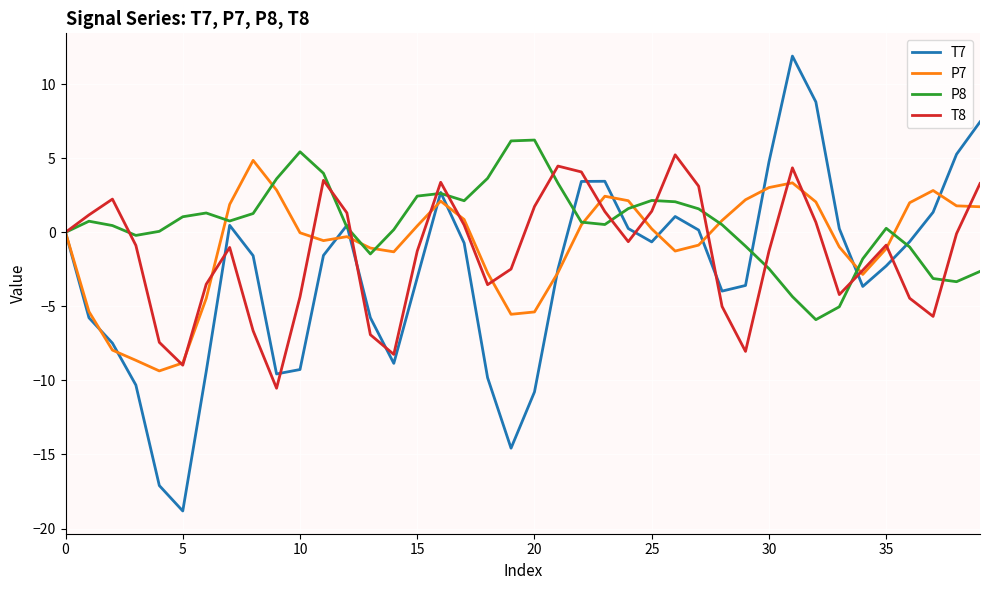

Which series has the largest range (max minus min)?

T7